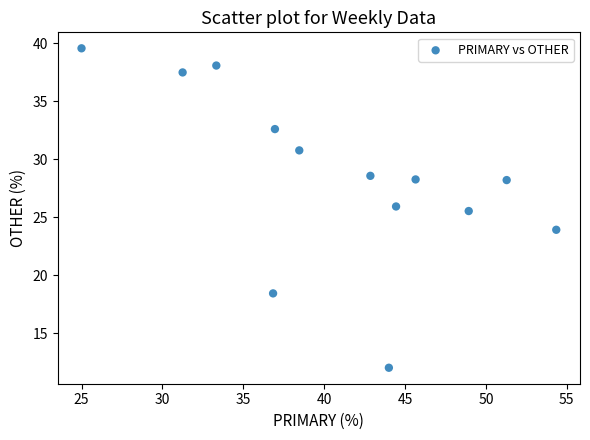

What Y value in the scatter plot is closest to 25?

25.5